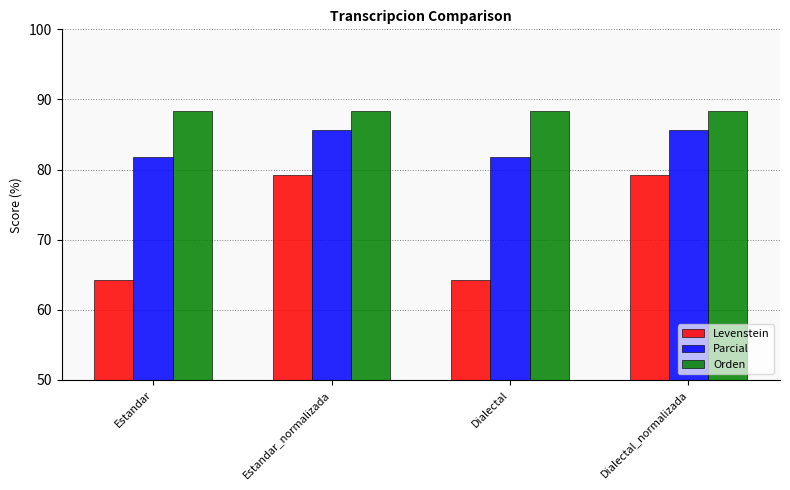

Which series changed the most between Dialectal and Dialectal_normalizada?

Levenstein